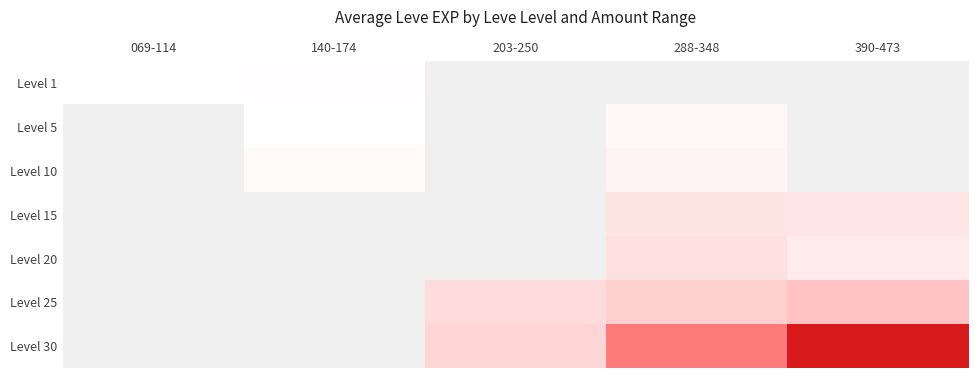

At which label does Level 30 first exceed 34?

203-250